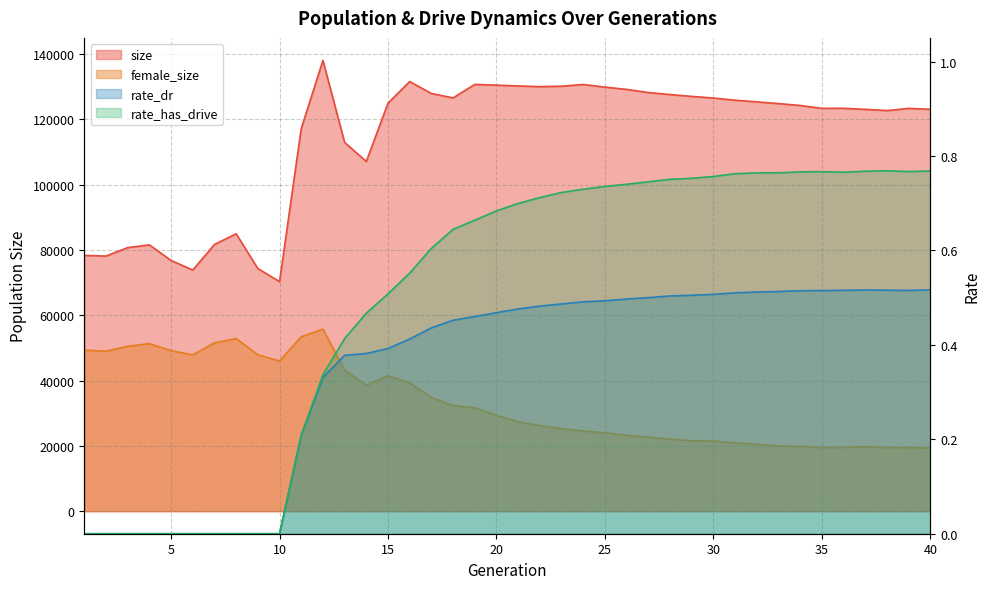

The value of rate_has_drive at 33 is 0.4. True or false?

False